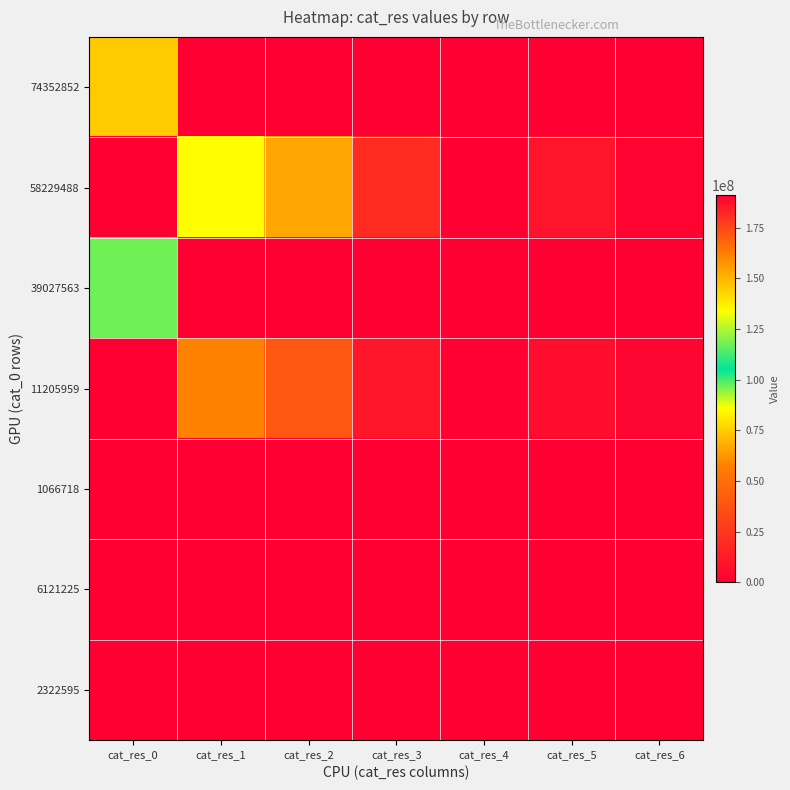

Which series has the largest total across all categories?

58229488